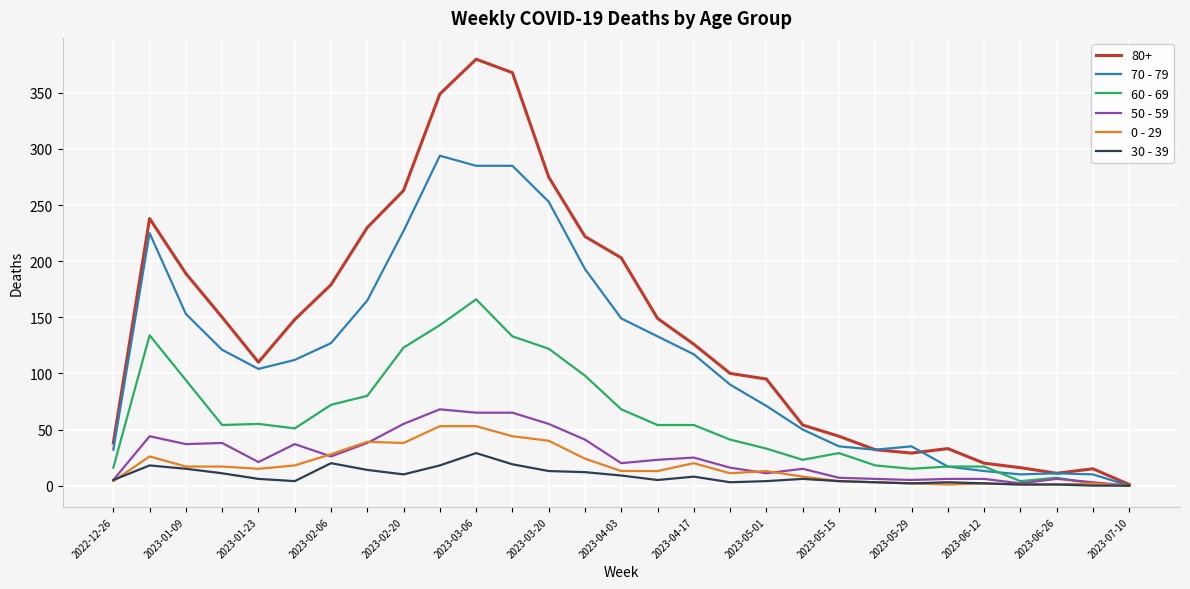

Which series has the largest total across all categories?

80+